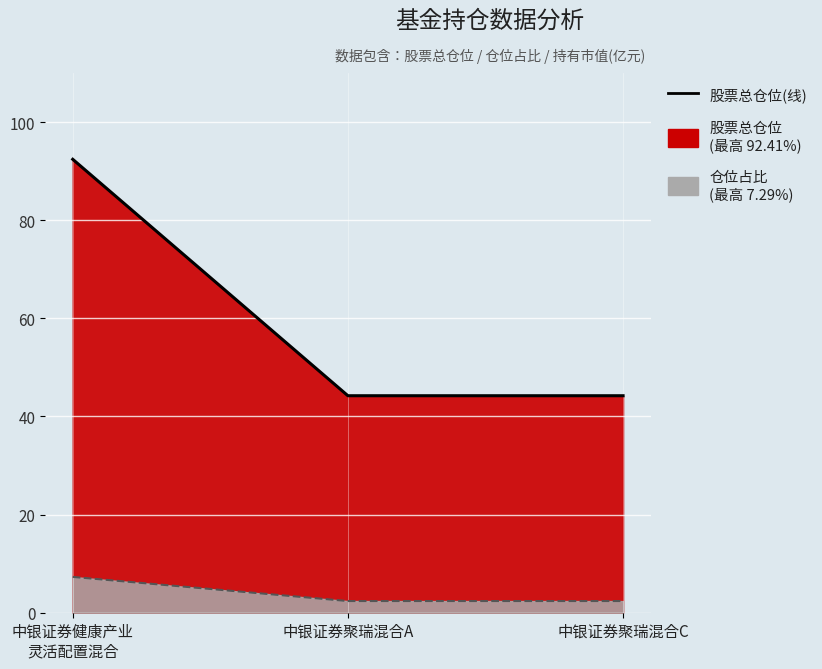

List the labels in order of value, smallest first.

中银证券聚瑞混合A, 中银证券聚瑞混合C, 中银证券健康产业
灵活配置混合